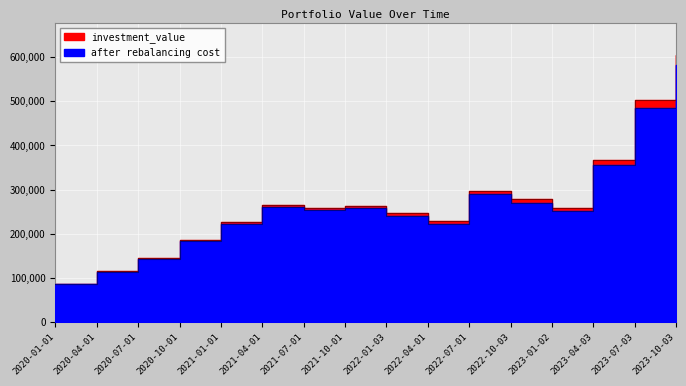

What value does the after rebalancing cost series have at 2020-01-01?

86557.6